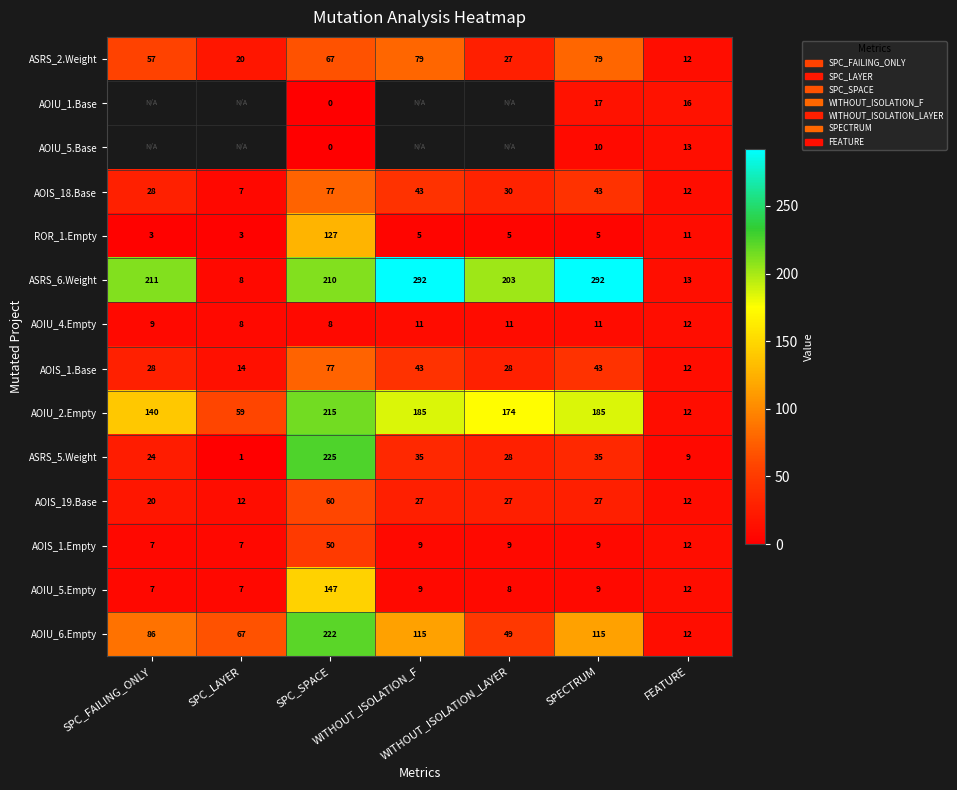

What is the total value across all series at SPECTRUM?

880